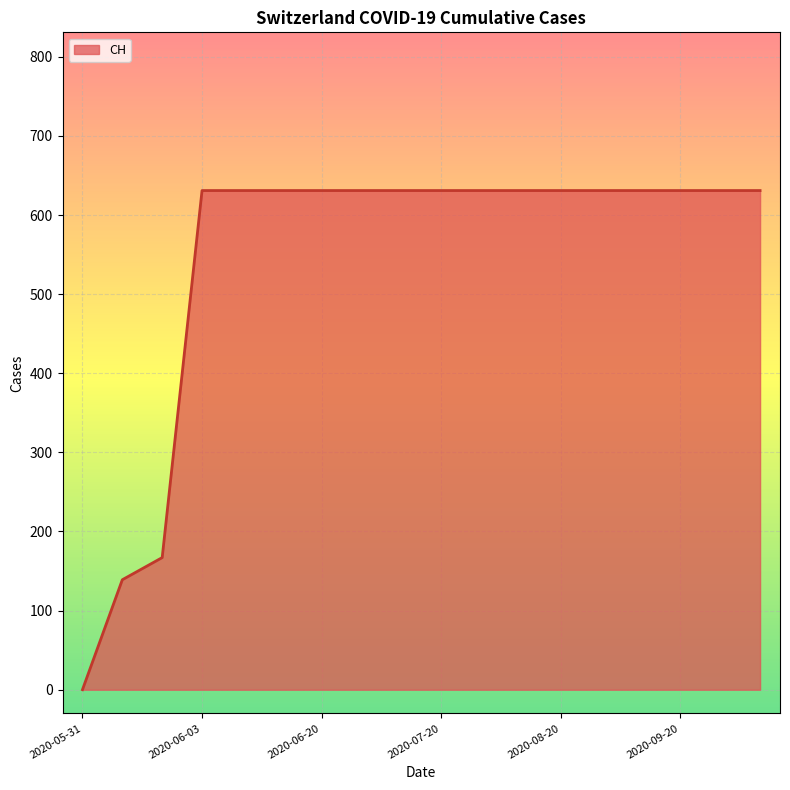

What is the greatest value displayed?

631